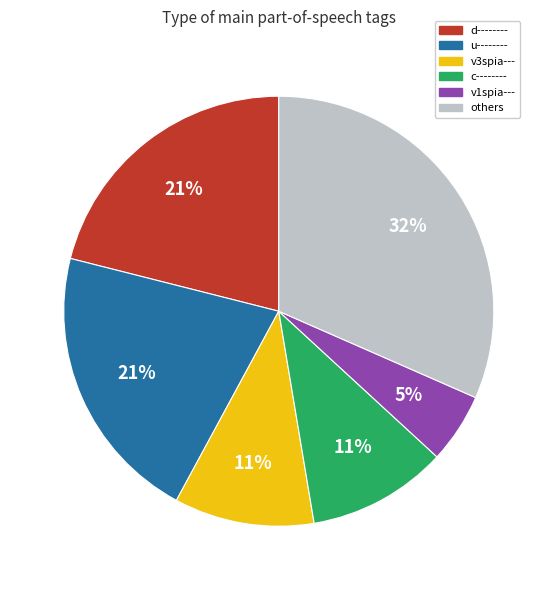

Is there a majority slice in this chart?

No